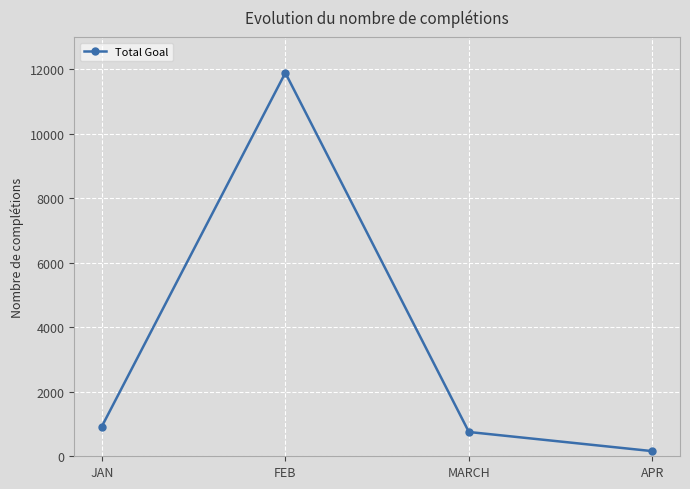

What is the ratio of the value at MARCH to the value at APR?

4.7